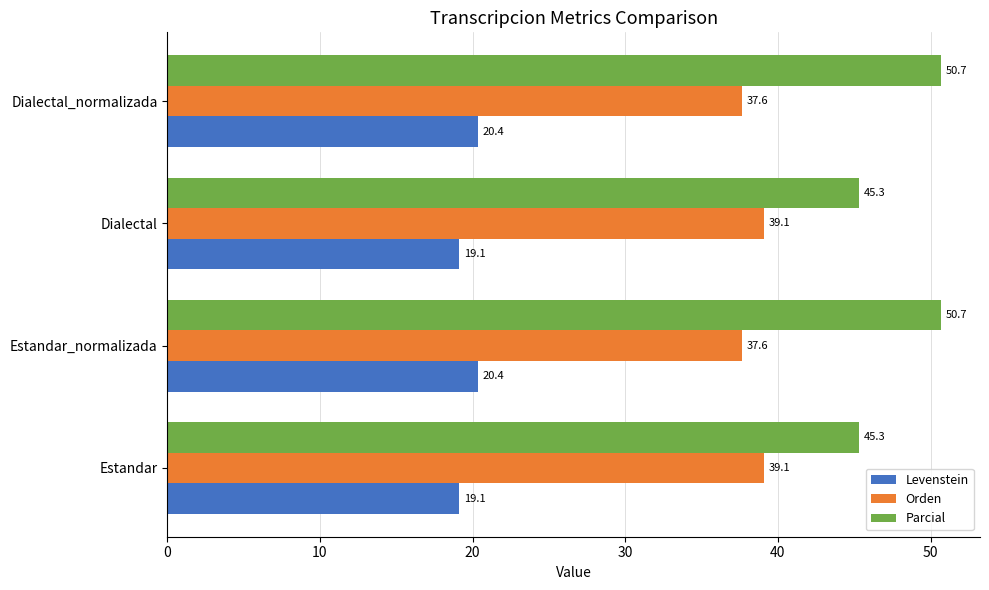

At Estandar, list the series in order from largest to smallest.

Parcial, Orden, Levenstein